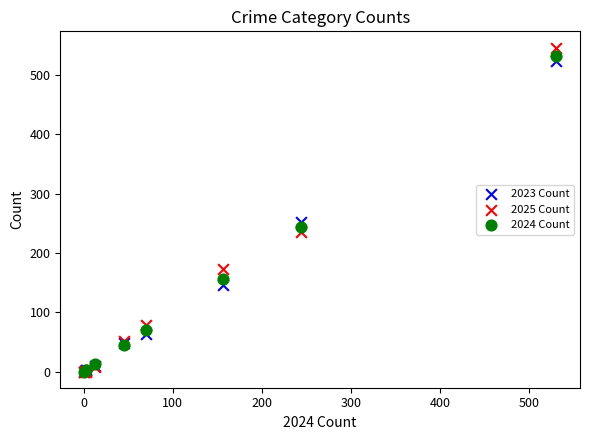

Across all series, what Y value is closest to 273?

252